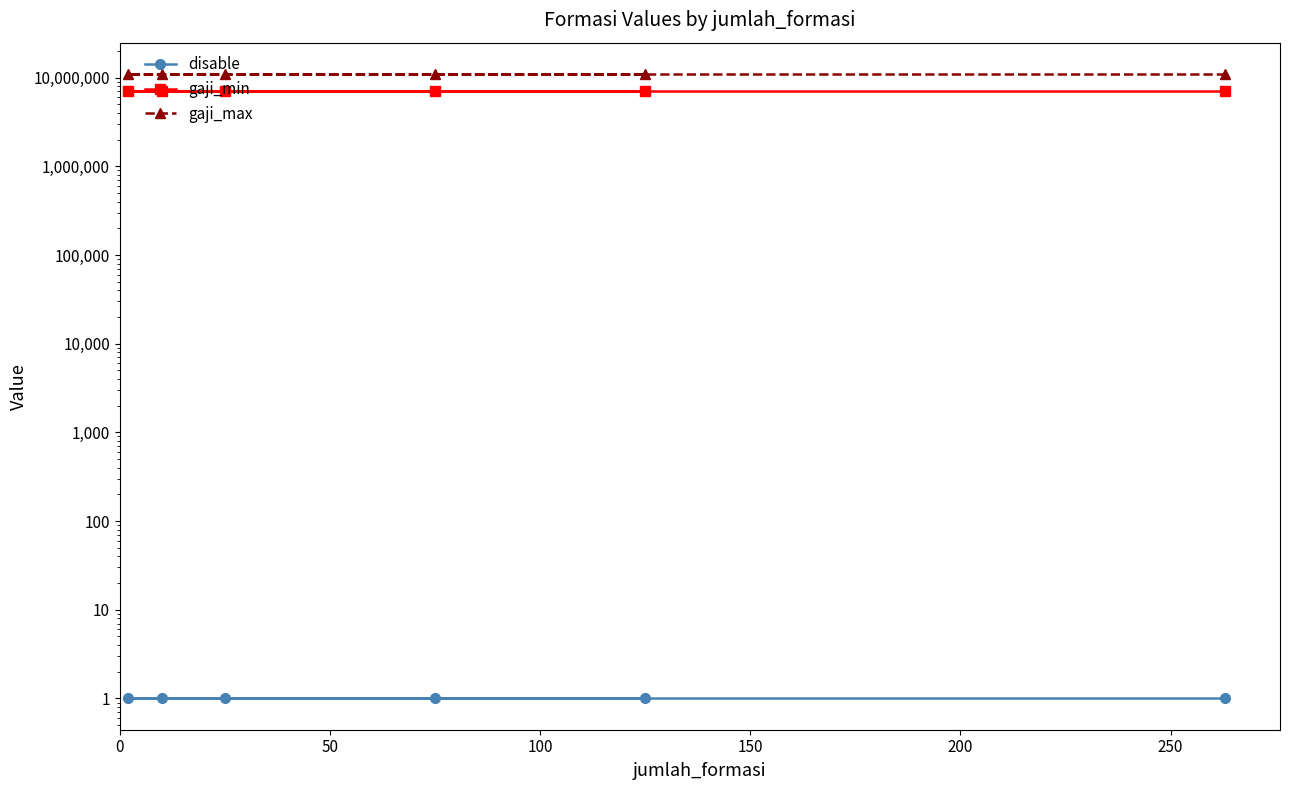

What are all the series names shown in the legend?

disable, gaji_min, gaji_max